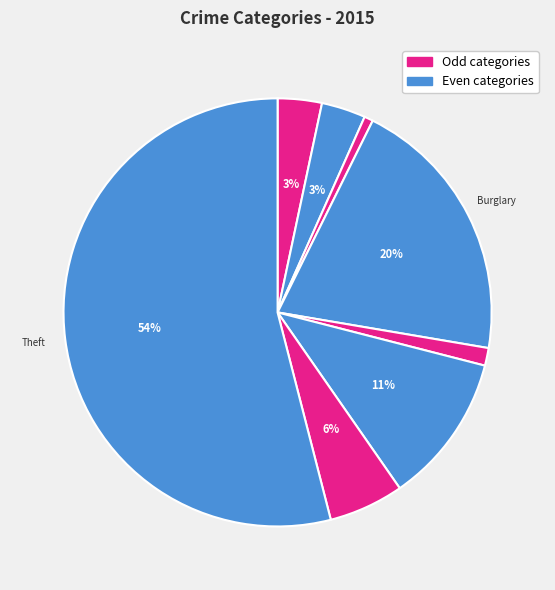

How many slices are in this pie chart?

8